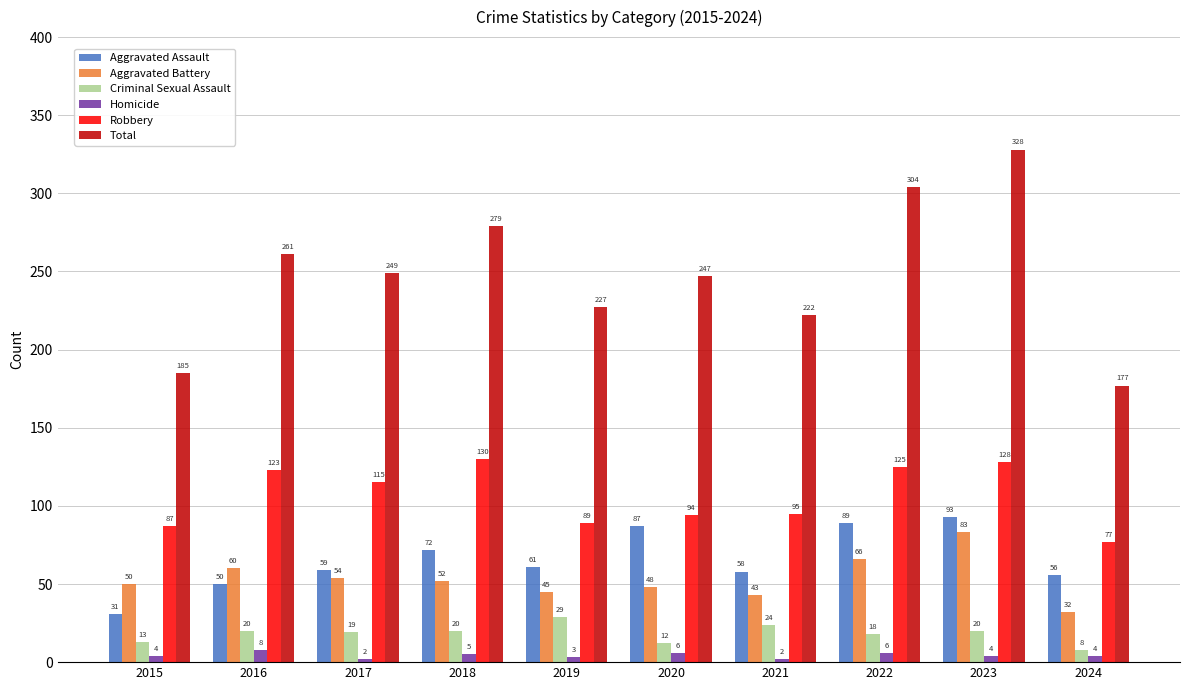

At 2020, list the series in order from smallest to largest.

Homicide, Criminal Sexual Assault, Aggravated Battery, Aggravated Assault, Robbery, Total